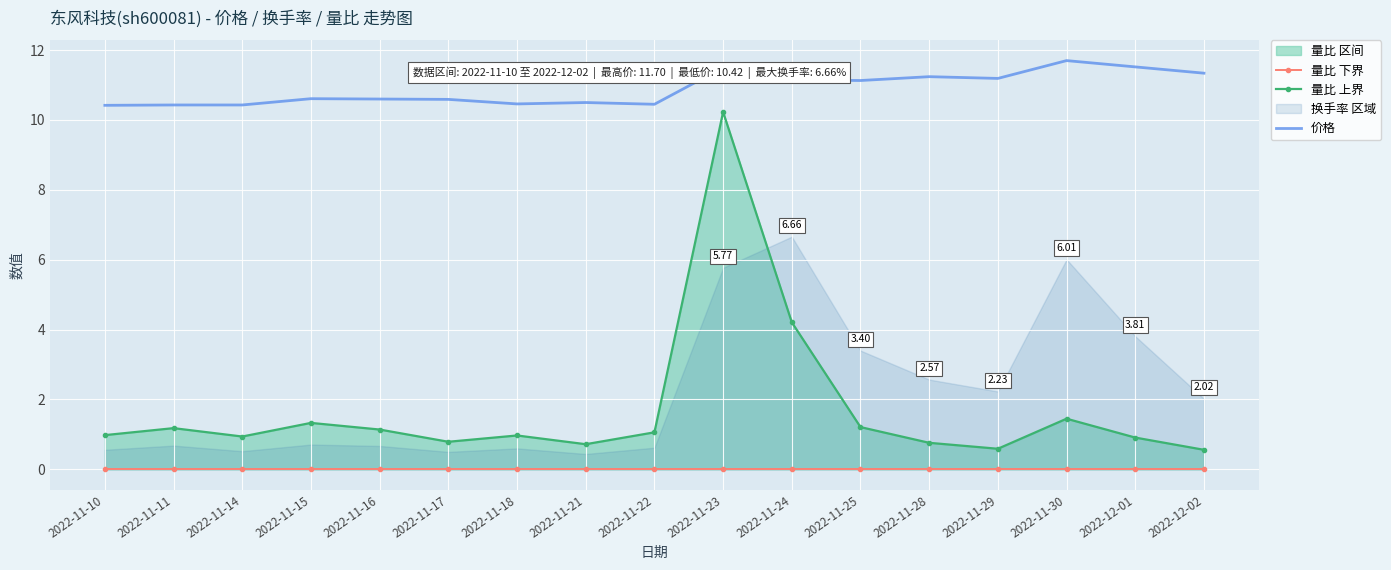

At 2022-11-18, list the series in order from largest to smallest.

价格, 量比 上界, 量比 下界